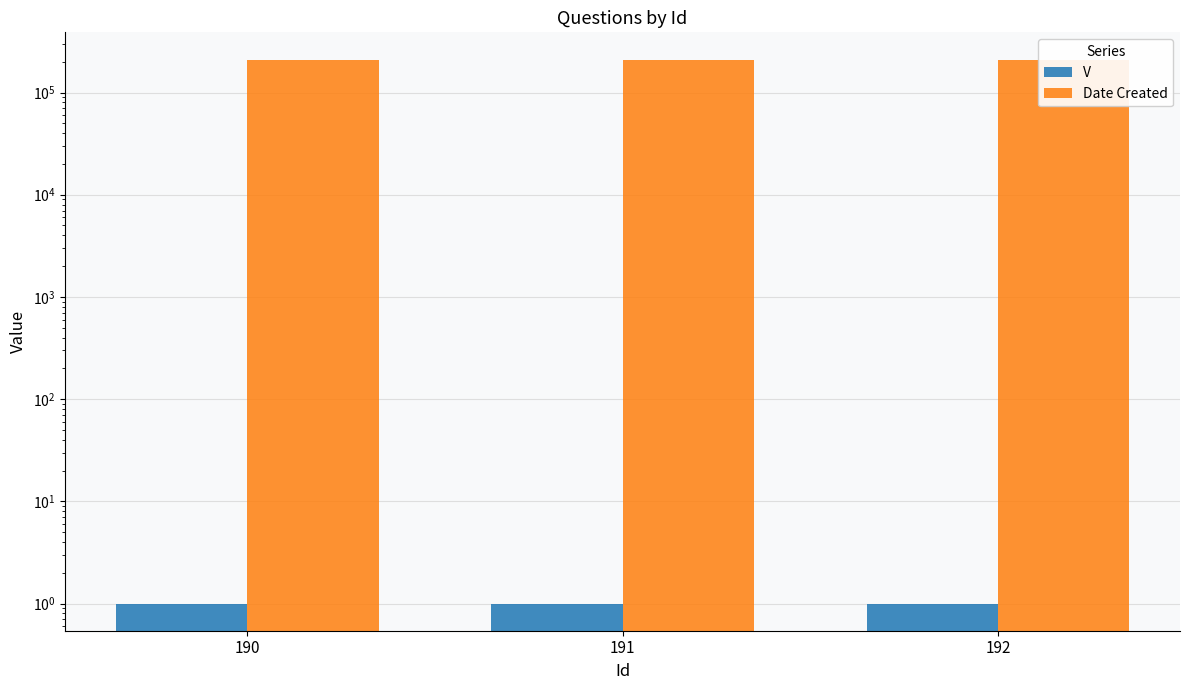

Which series has the widest spread of values?

Date Created